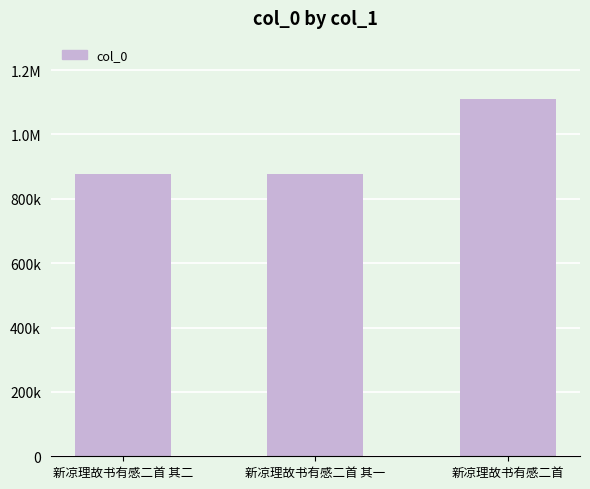

Reading left to right, list all the values displayed in this chart.

新凉理故书有感二首 其二=877946	新凉理故书有感二首 其一=877947	新凉理故书有感二首=1108704